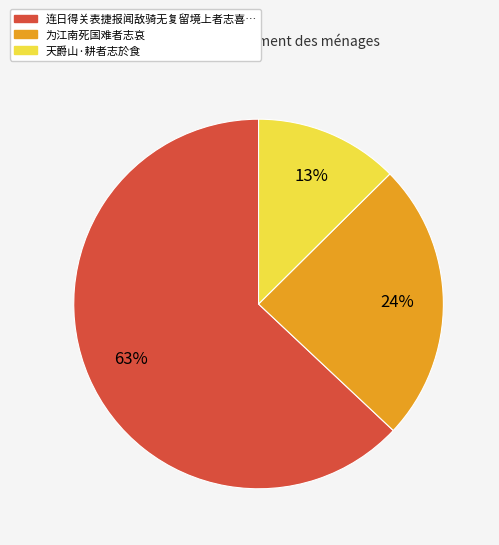

Is there a majority slice in this chart?

Yes